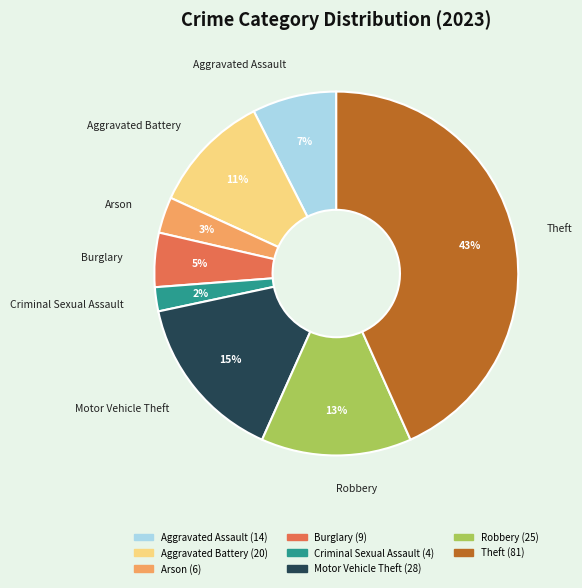

Is there any slice that represents more than half of the pie?

No